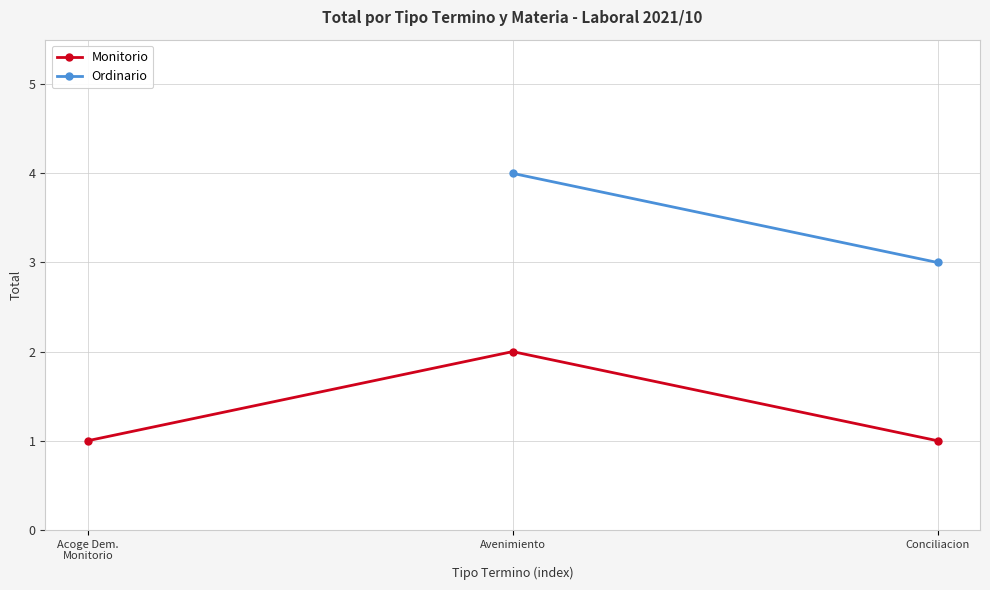

Where is the data nearest to the value 1?

Acoge Dem.
Monitorio